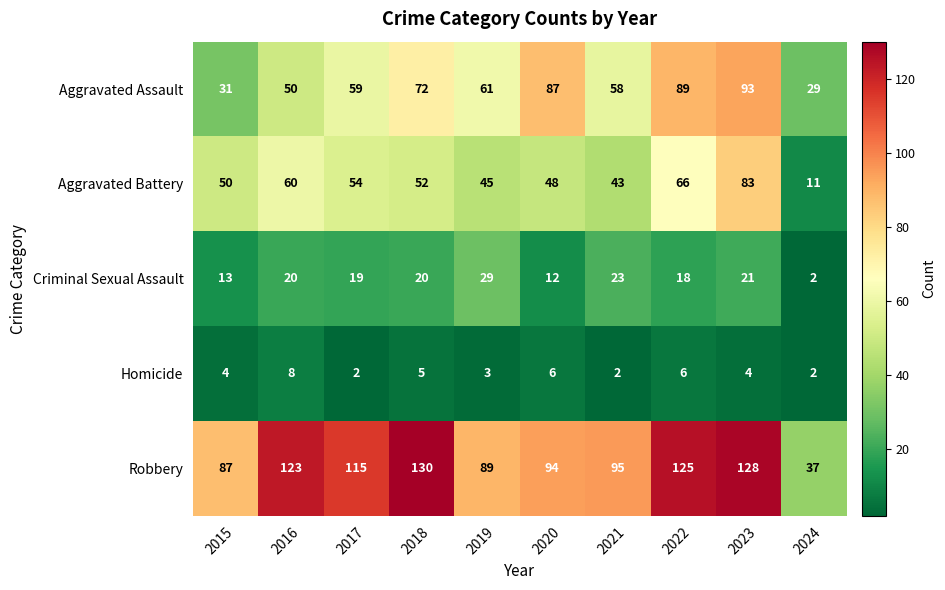

What is the spread (max minus min) of values at 2023?

124